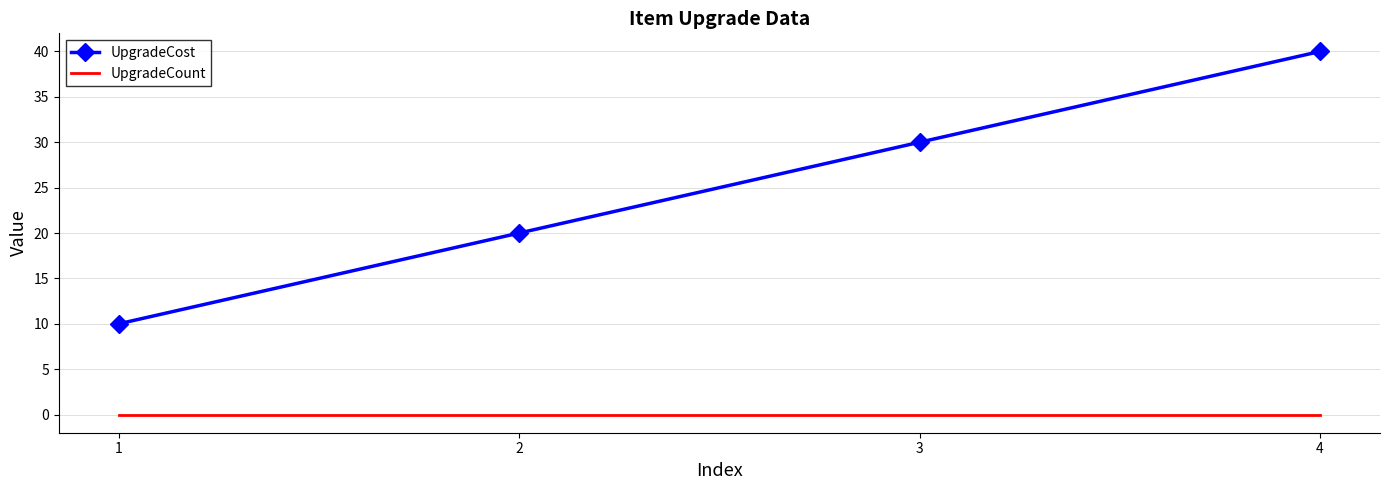

What is the maximum value for UpgradeCost?

40